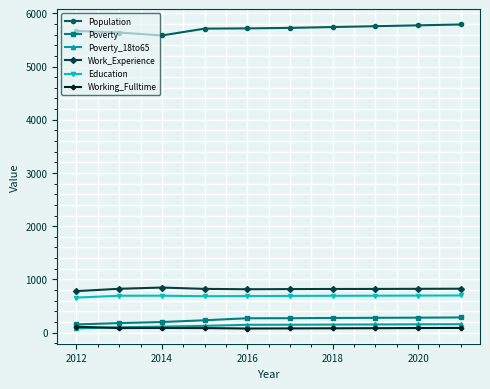

True or false: Poverty_18to65 and Population cross at least once.

False